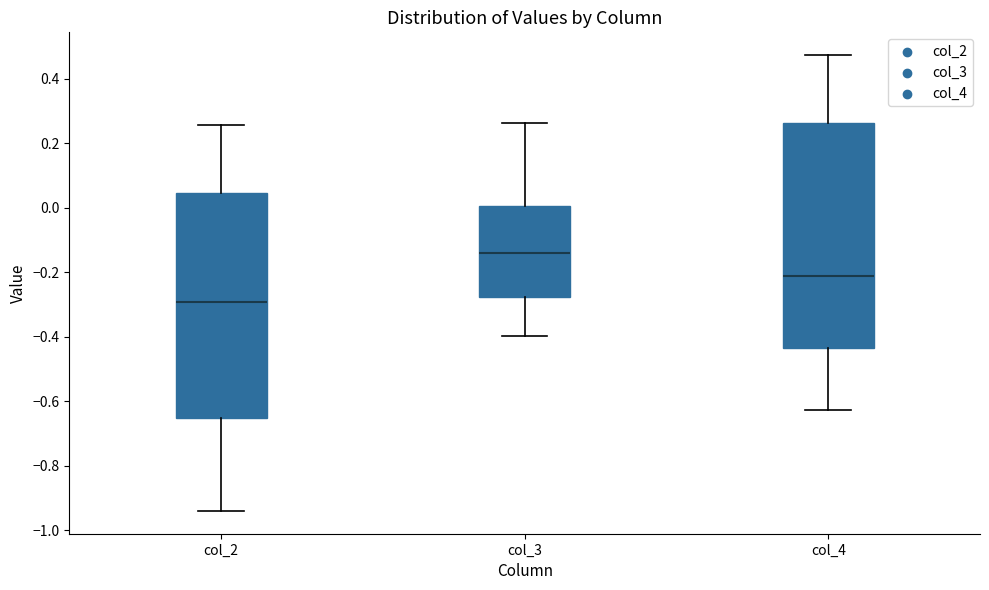

Where does the upper whisker of the box for col_3 end on the y-axis? The values are not printed on the chart, so give them approximately, as read against the axis.

0.26